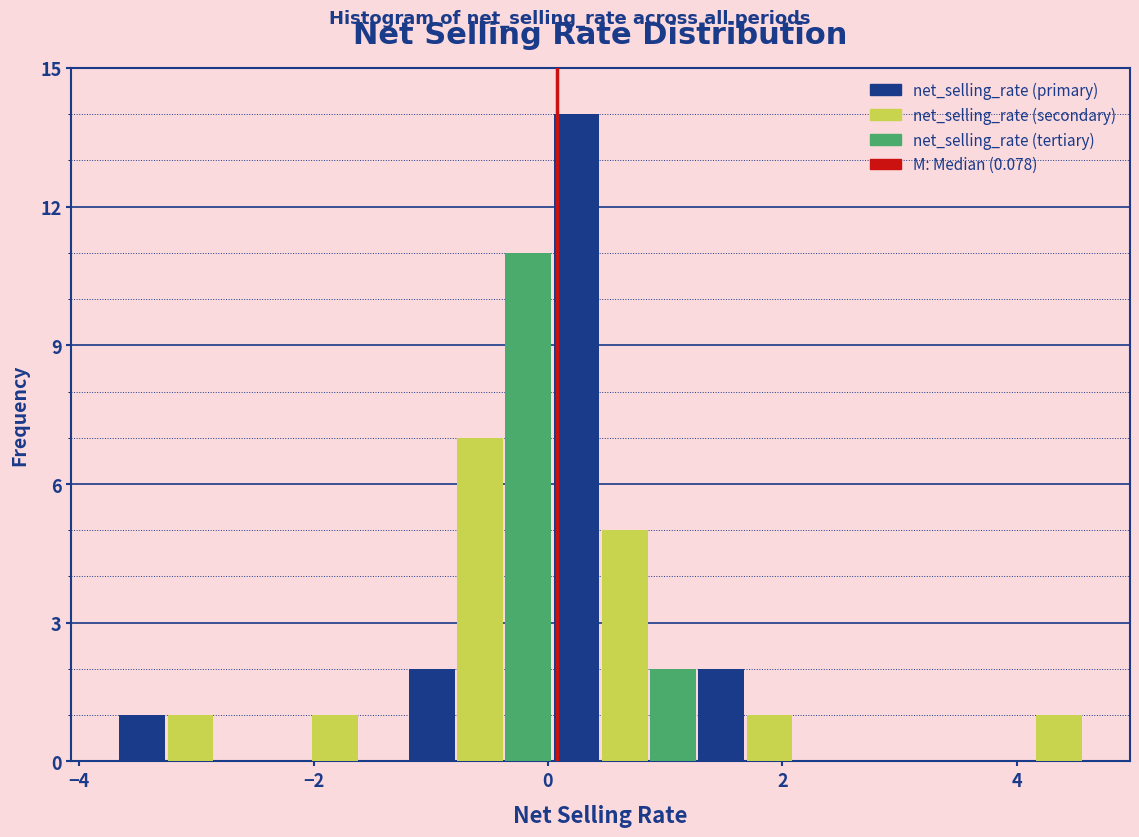

Around what value on the x-axis is the tallest bar? Give the approximate position of its centre, as read against the axis.

0.2